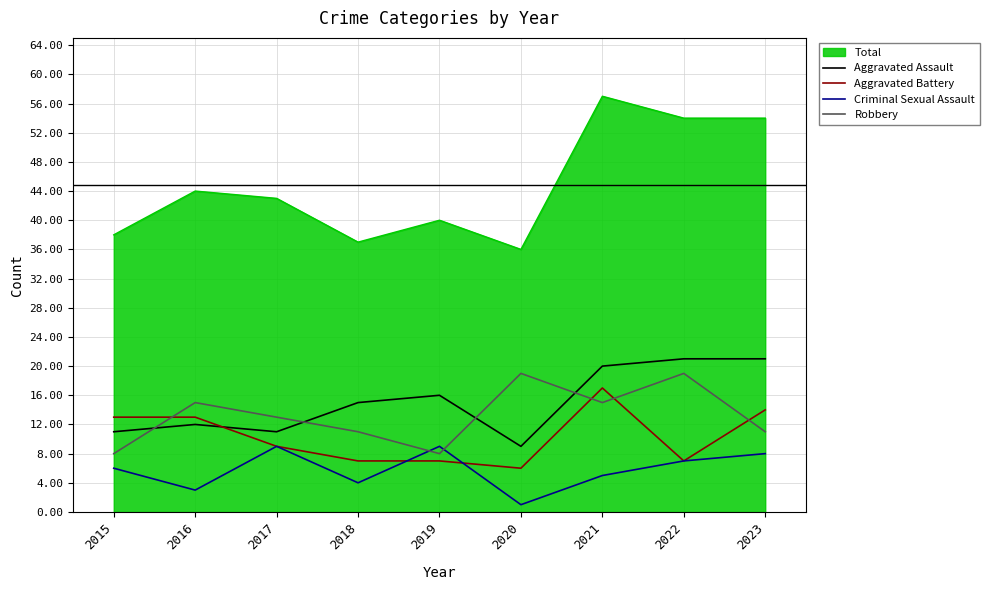

Which series has the largest total across all categories?

Total